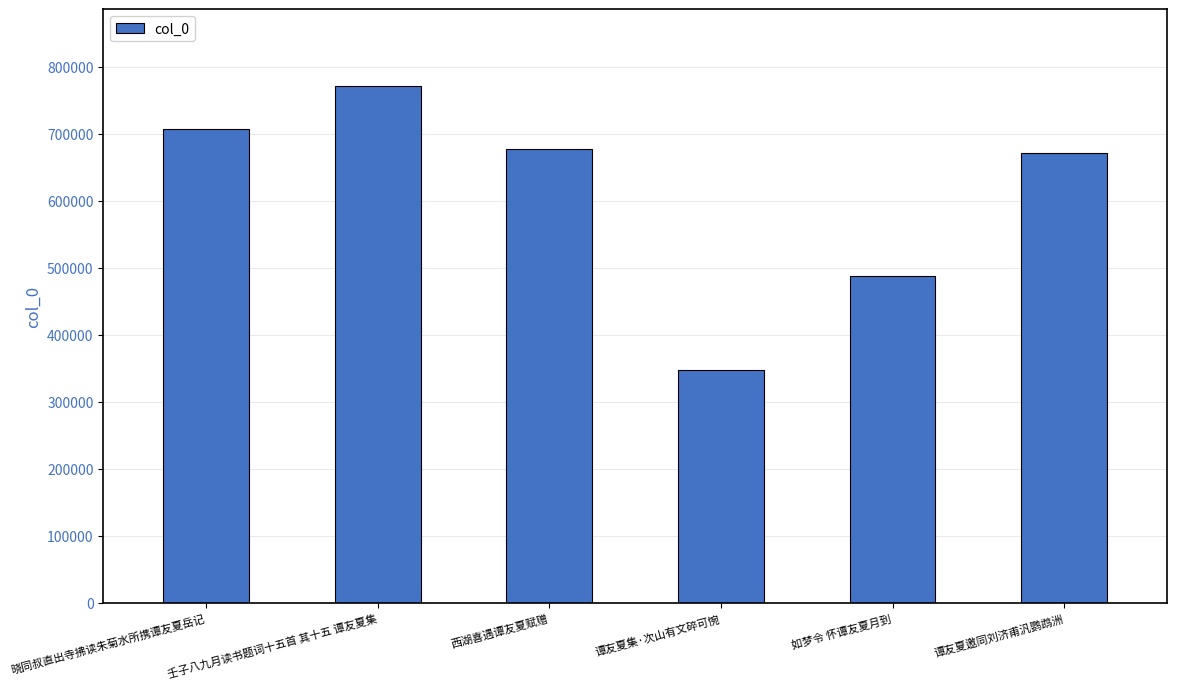

What is the average value?

610176